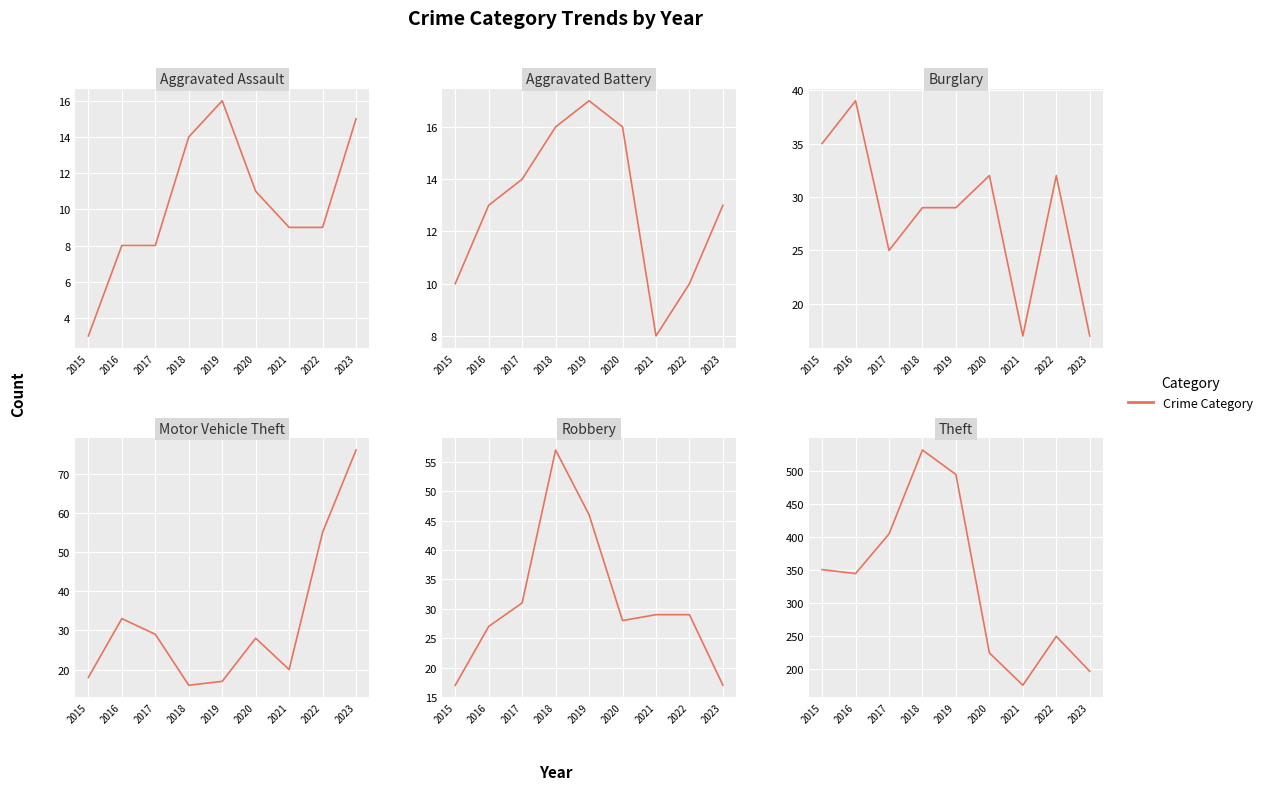

Count the Aggravated Battery values in the range 10 to 16.

7